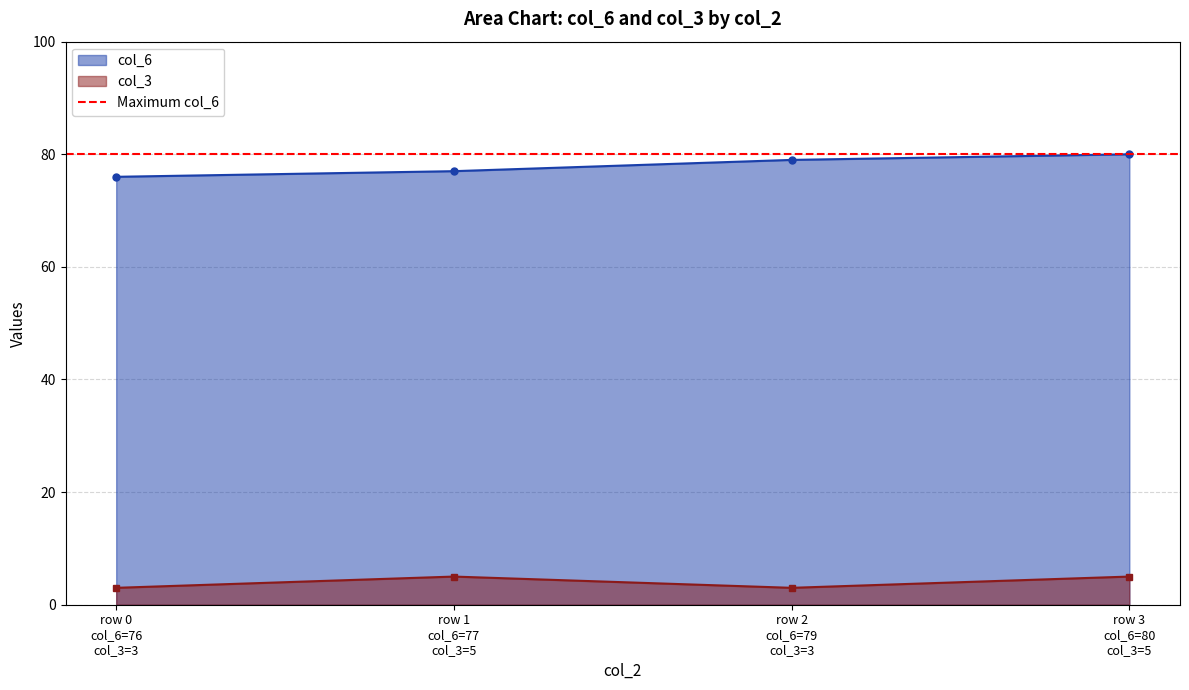

Rank the series by their average value, from lowest to highest.

col_3, col_6